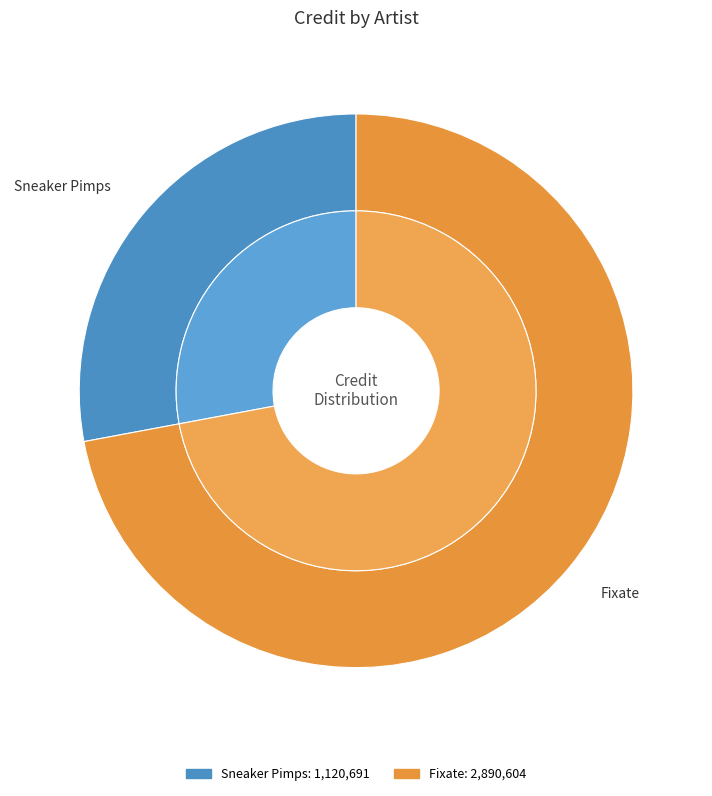

To the nearest percent, what is the difference between the Fixate and Sneaker Pimps slice percentages?

44%